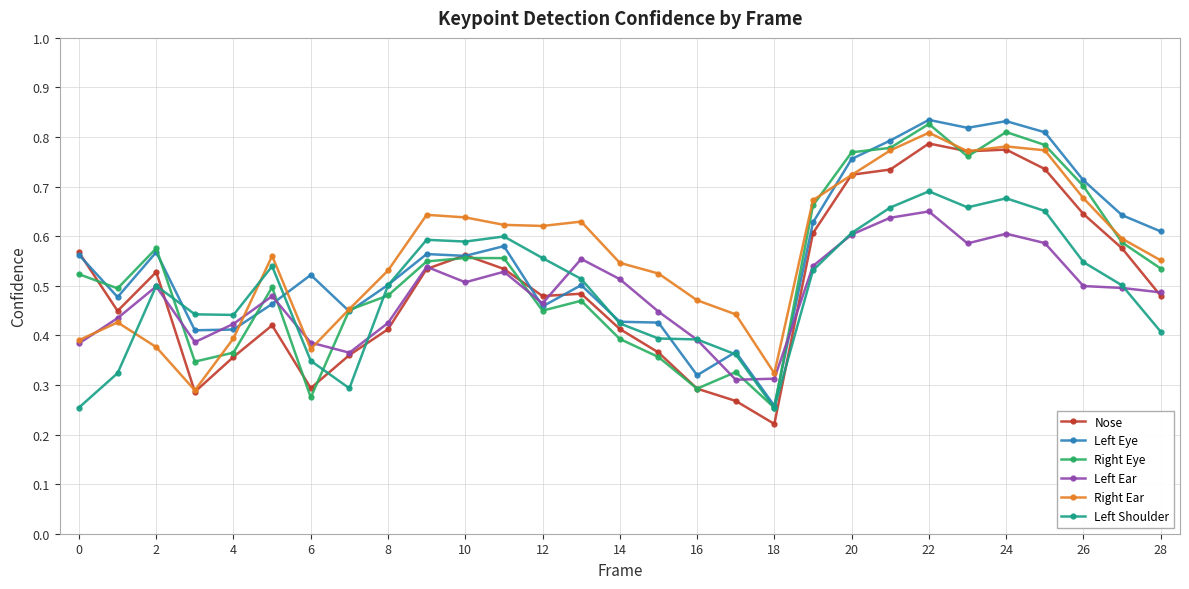

At how many categories does at least one series exceed 0?

29